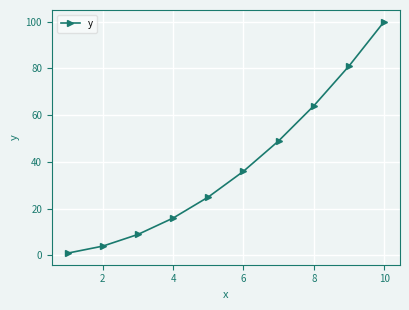

Reading right to left, extract all data points from this chart.

100	81	64	49	36	25	16	9	4	1